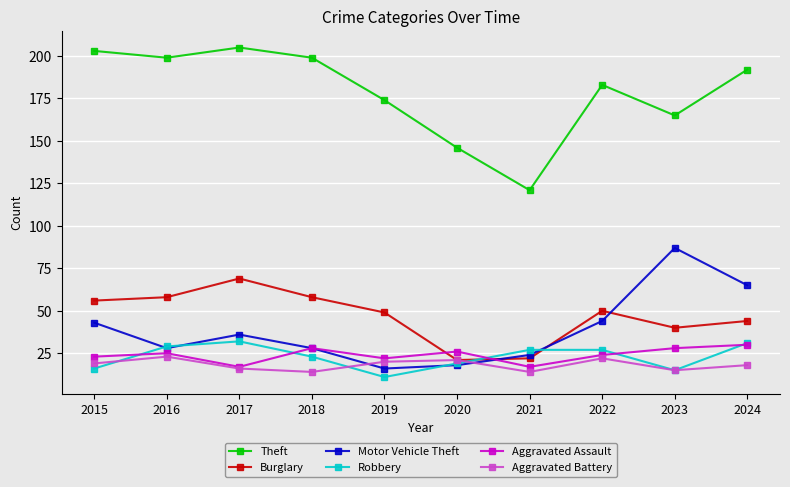

Is the value of Theft at 2024 greater than the value of Robbery at 2019?

Yes